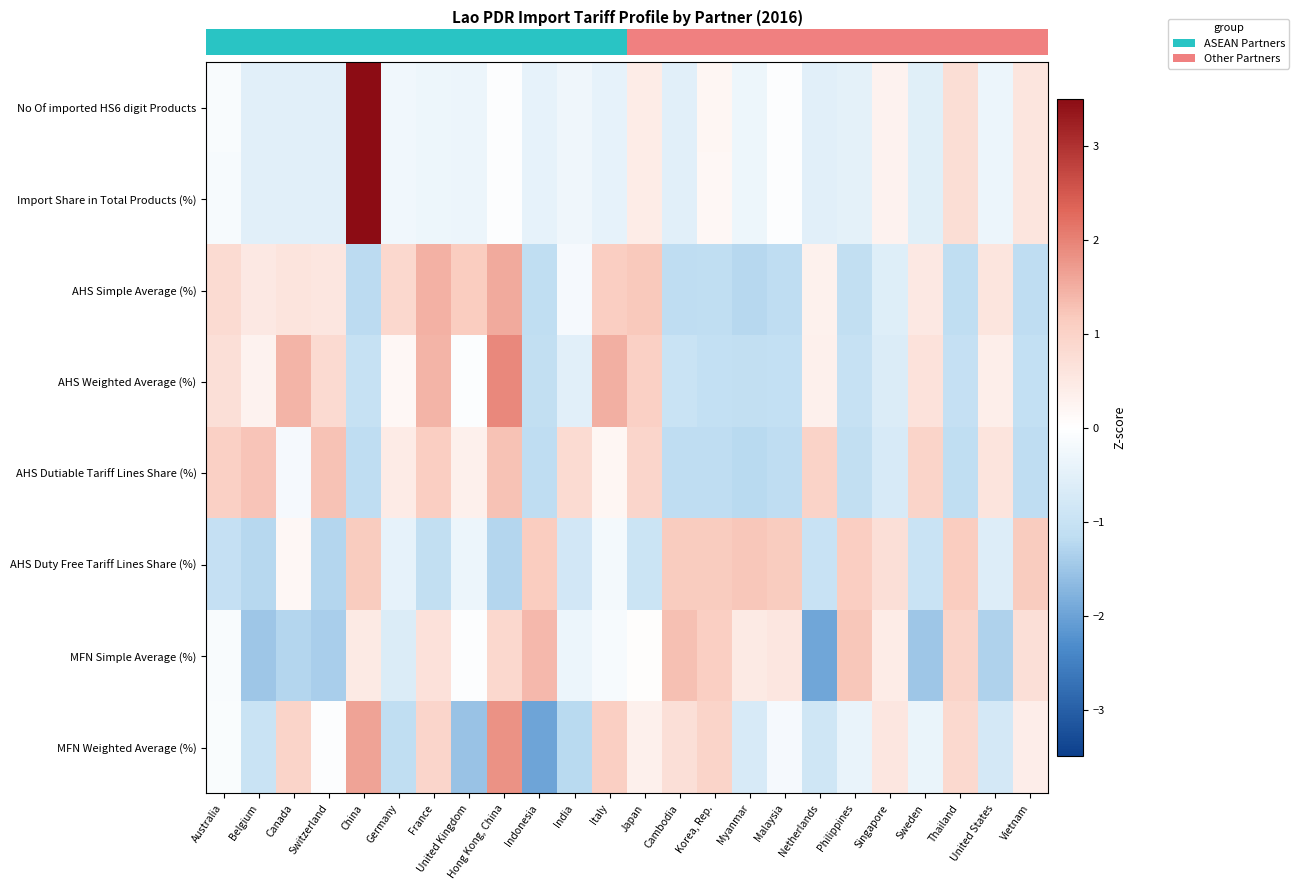

Reading left to right, extract all data points from this chart.

row_0: Australia=-0.1	Belgium=-0.5	Canada=-0.5	Switzerland=-0.5	China=4.5	Germany=-0.3	France=-0.3	United Kingdom=-0.3	Hong Kong, China=-0.1	Indonesia=-0.5	India=-0.3	Italy=-0.4	Japan=0.4	Cambodia=-0.5	Korea, Rep.=0.2	Myanmar=-0.3	Malaysia=-0.0	Netherlands=-0.5	Philippines=-0.5	Singapore=0.3	Sweden=-0.6	Thailand=0.7	United States=-0.4	Vietnam=0.6
row_1: Australia=-0.1	Belgium=-0.5	Canada=-0.5	Switzerland=-0.5	China=4.5	Germany=-0.3	France=-0.3	United Kingdom=-0.3	Hong Kong, China=-0.1	Indonesia=-0.5	India=-0.3	Italy=-0.4	Japan=0.4	Cambodia=-0.5	Korea, Rep.=0.2	Myanmar=-0.3	Malaysia=-0.0	Netherlands=-0.5	Philippines=-0.5	Singapore=0.3	Sweden=-0.6	Thailand=0.7	United States=-0.4	Vietnam=0.6
row_2: Australia=0.8	Belgium=0.5	Canada=0.6	Switzerland=0.6	China=-1.2	Germany=0.9	France=1.5	United Kingdom=1.1	Hong Kong, China=1.6	Indonesia=-1.1	India=-0.2	Italy=1.1	Japan=1.2	Cambodia=-1.1	Korea, Rep.=-1.1	Myanmar=-1.3	Malaysia=-1.2	Netherlands=0.3	Philippines=-1.1	Singapore=-0.6	Sweden=0.5	Thailand=-1.1	United States=0.6	Vietnam=-1.2
row_3: Australia=0.7	Belgium=0.3	Canada=1.4	Switzerland=0.8	China=-1.0	Germany=0.2	France=1.4	United Kingdom=-0.1	Hong Kong, China=1.9	Indonesia=-1.1	India=-0.5	Italy=1.5	Japan=1.1	Cambodia=-1.0	Korea, Rep.=-1.1	Myanmar=-1.1	Malaysia=-1.1	Netherlands=0.3	Philippines=-1.0	Singapore=-0.6	Sweden=0.6	Thailand=-1.0	United States=0.4	Vietnam=-1.1
row_4: Australia=1.1	Belgium=1.2	Canada=-0.2	Switzerland=1.3	China=-1.2	Germany=0.4	France=1.1	United Kingdom=0.3	Hong Kong, China=1.3	Indonesia=-1.2	India=0.8	Italy=0.2	Japan=0.9	Cambodia=-1.1	Korea, Rep.=-1.2	Myanmar=-1.2	Malaysia=-1.2	Netherlands=1.0	Philippines=-1.1	Singapore=-0.7	Sweden=1.0	Thailand=-1.1	United States=0.6	Vietnam=-1.2
row_5: Australia=-1.1	Belgium=-1.2	Canada=0.2	Switzerland=-1.3	China=1.2	Germany=-0.4	France=-1.1	United Kingdom=-0.3	Hong Kong, China=-1.3	Indonesia=1.1	India=-0.8	Italy=-0.2	Japan=-0.9	Cambodia=1.2	Korea, Rep.=1.2	Myanmar=1.2	Malaysia=1.2	Netherlands=-1.0	Philippines=1.1	Singapore=0.7	Sweden=-1.0	Thailand=1.1	United States=-0.6	Vietnam=1.2
row_6: Australia=-0.1	Belgium=-1.5	Canada=-1.3	Switzerland=-1.4	China=0.5	Germany=-0.6	France=0.7	United Kingdom=-0.0	Hong Kong, China=0.9	Indonesia=1.4	India=-0.4	Italy=-0.2	Japan=0.1	Cambodia=1.3	Korea, Rep.=1.1	Myanmar=0.5	Malaysia=0.5	Netherlands=-1.9	Philippines=1.2	Singapore=0.4	Sweden=-1.5	Thailand=1.0	United States=-1.3	Vietnam=0.7
row_7: Australia=-0.1	Belgium=-1.0	Canada=1.0	Switzerland=-0.1	China=1.6	Germany=-1.1	France=1.0	United Kingdom=-1.5	Hong Kong, China=1.8	Indonesia=-2.0	India=-1.2	Italy=1.1	Japan=0.3	Cambodia=0.7	Korea, Rep.=1.0	Myanmar=-0.7	Malaysia=-0.2	Netherlands=-0.9	Philippines=-0.4	Singapore=0.6	Sweden=-0.4	Thailand=0.9	United States=-0.8	Vietnam=0.4